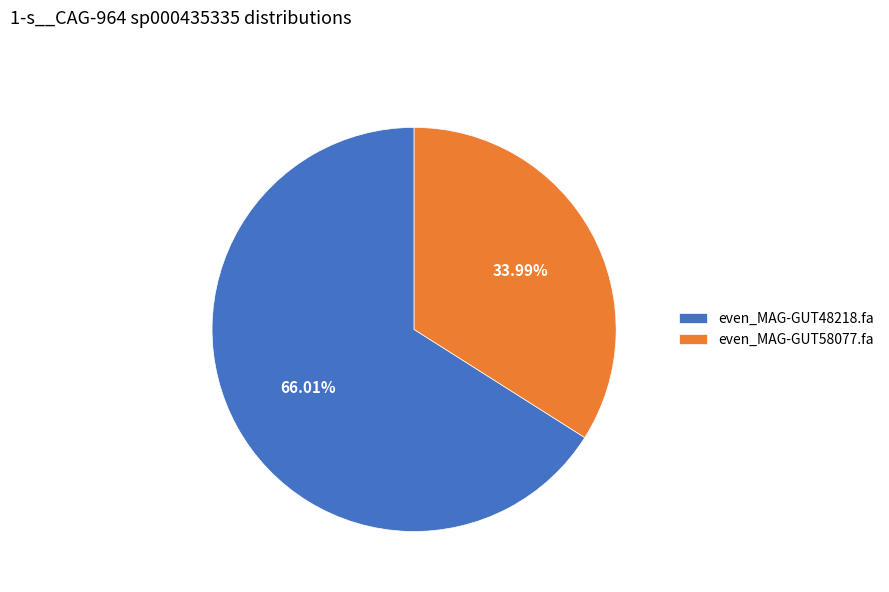

Which slice is the smallest?

even_MAG-GUT58077.fa